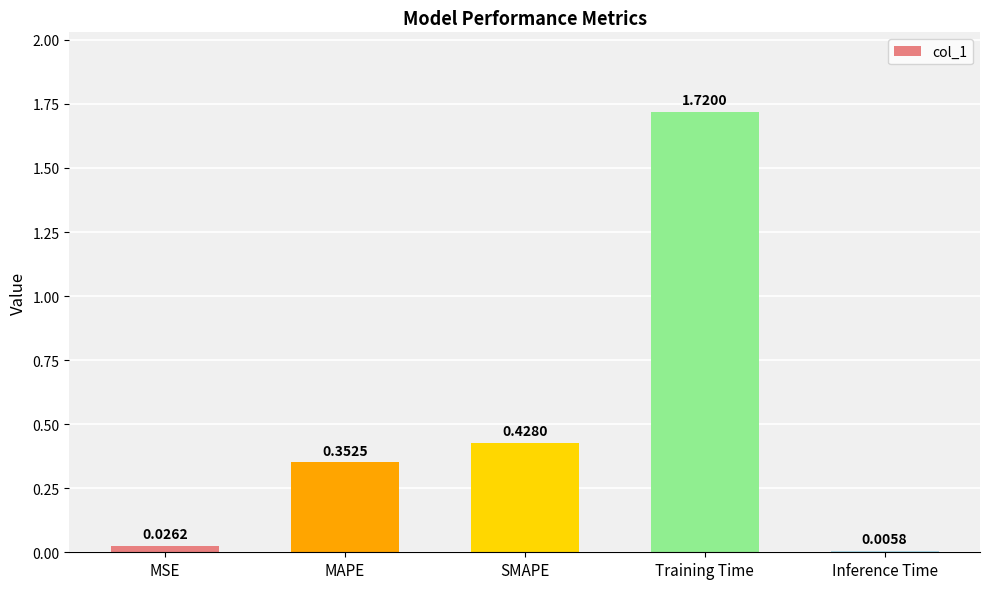

What is the average value?

0.5